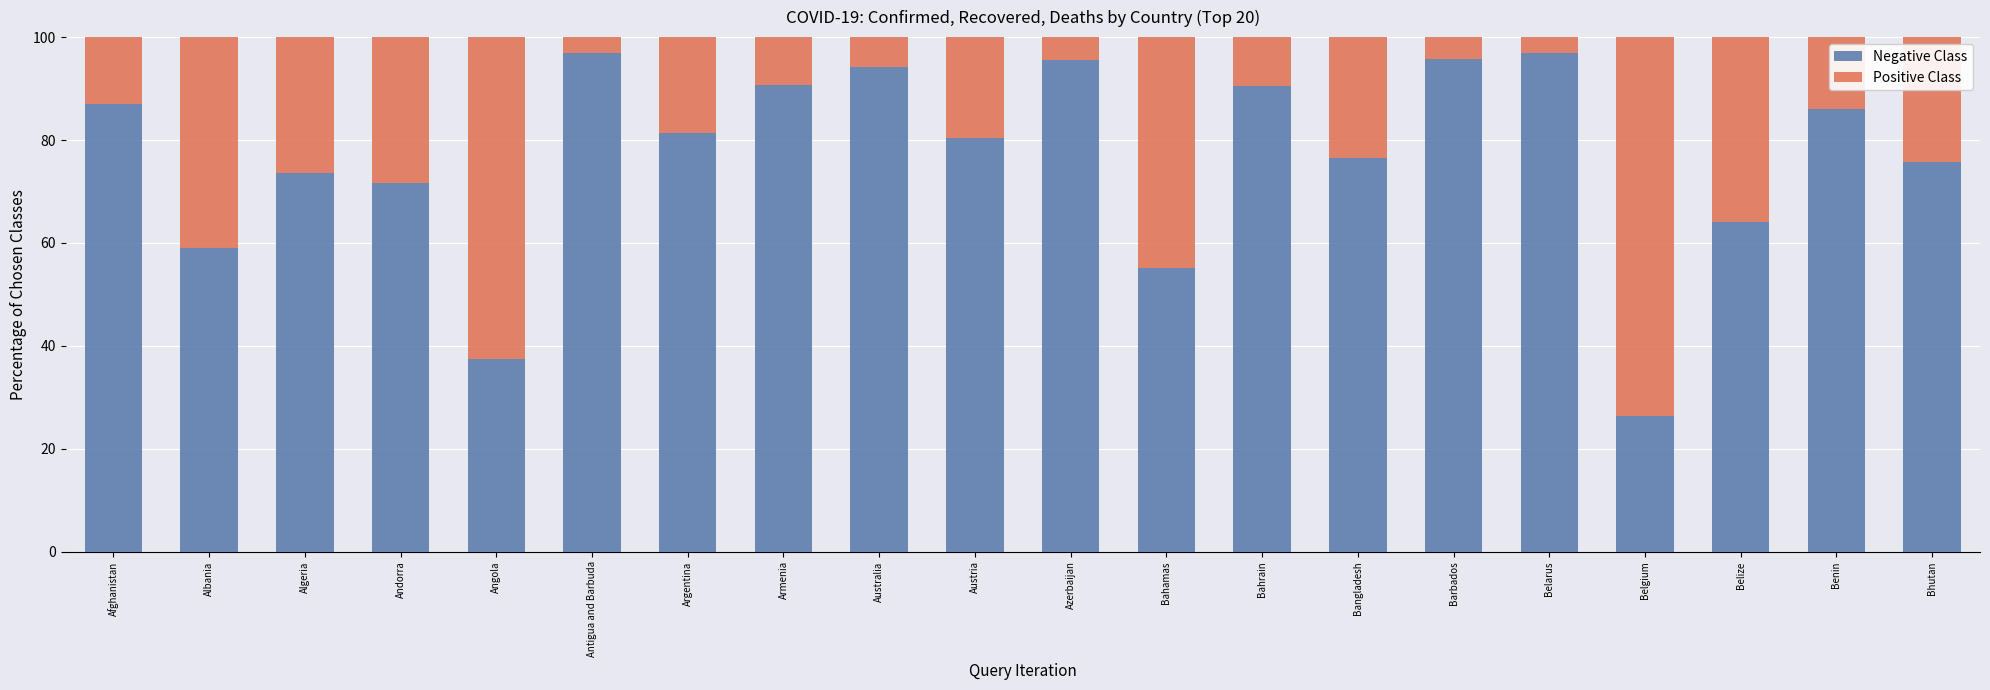

What is the sum of the Negative Class values at Antigua and Barbuda and Belize?

160.9